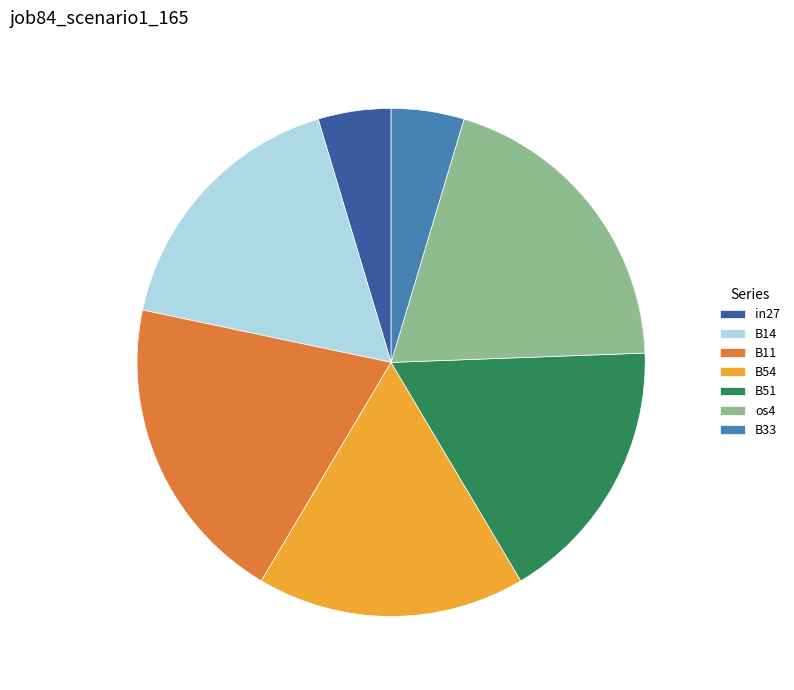

True or false: B51 accounts for 17% of the total.

True